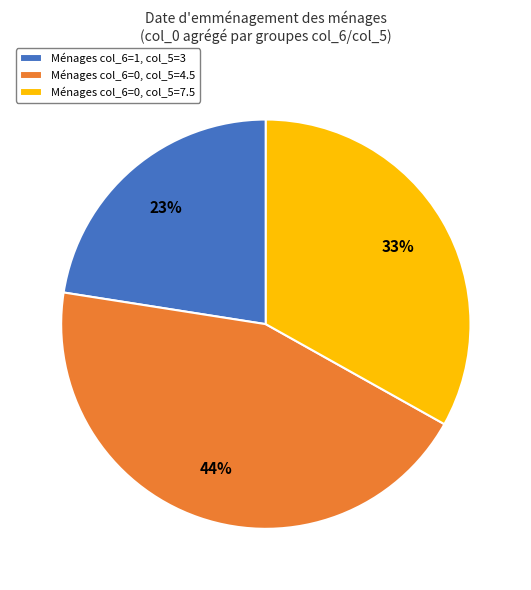

To the nearest percent, what portion does Ménages col_6=1, col_5=3 represent?

23%